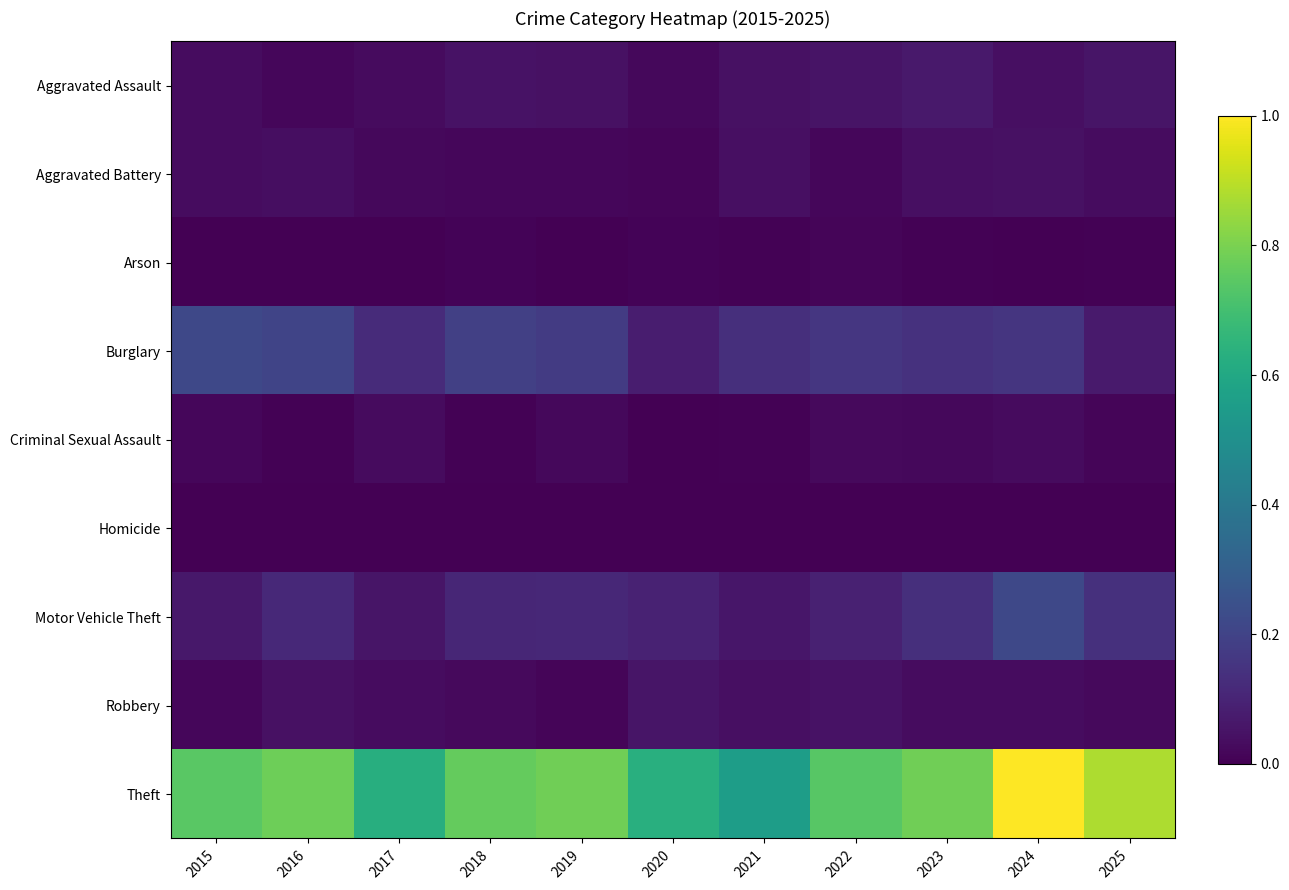

What is the spread (max minus min) of values at 2015?

0.7